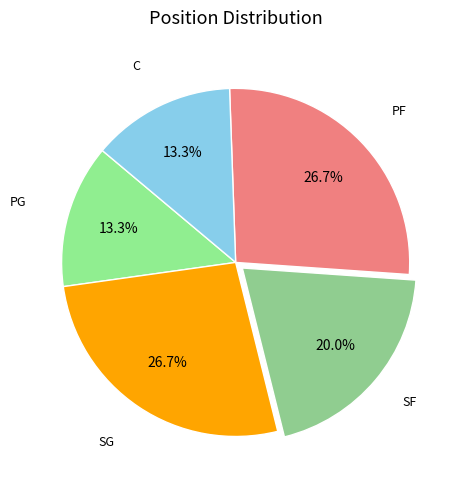

Which slice is the largest?

SG